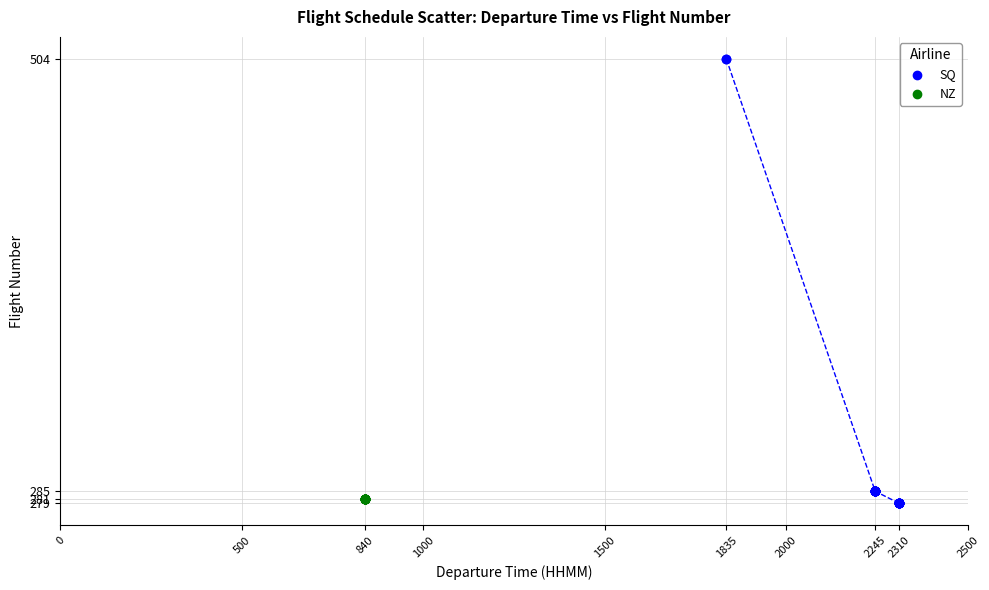

Which series reaches the maximum Y coordinate?

SQ